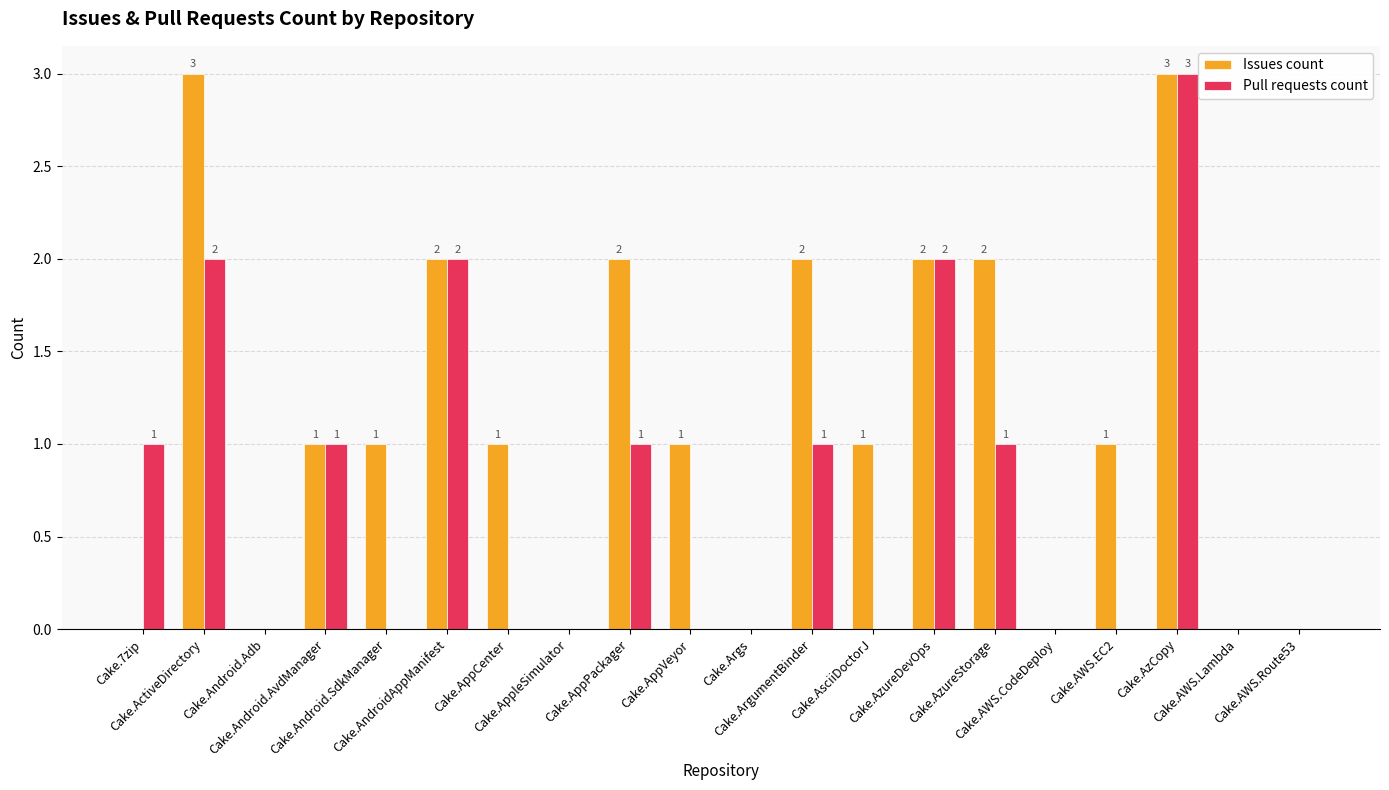

What is the maximum value for Pull requests count?

3